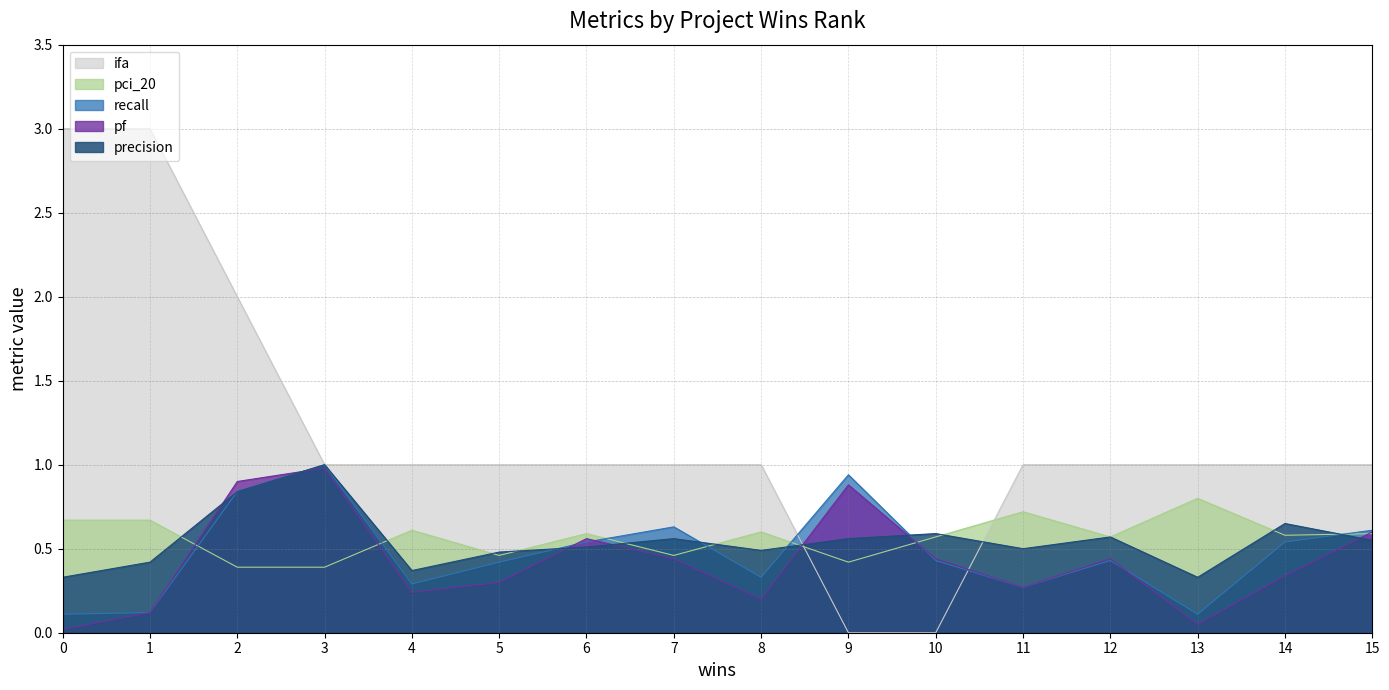

True or false: pf and ifa intersect in this chart.

True